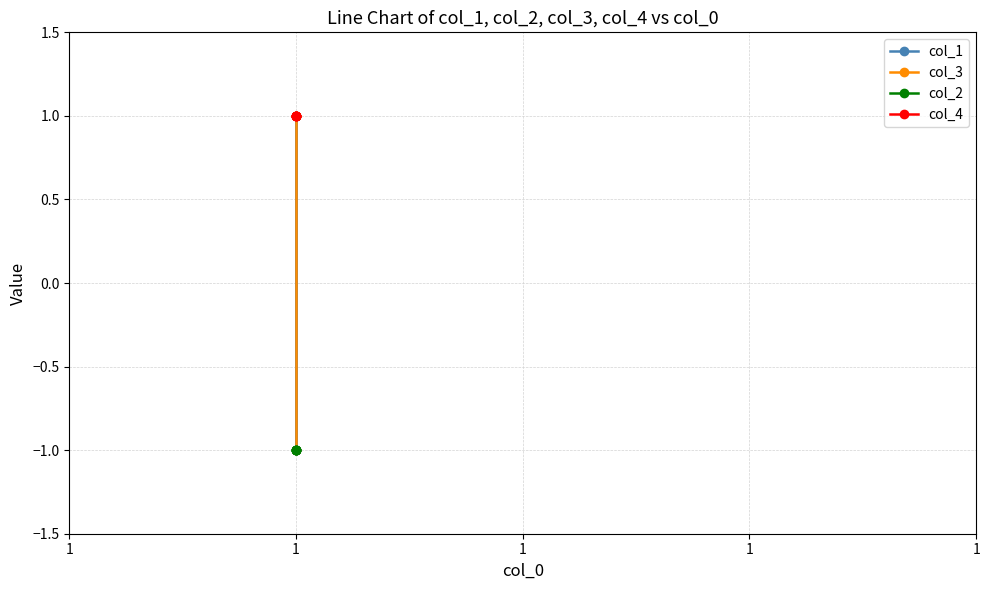

Which category has the highest value across all series?

1